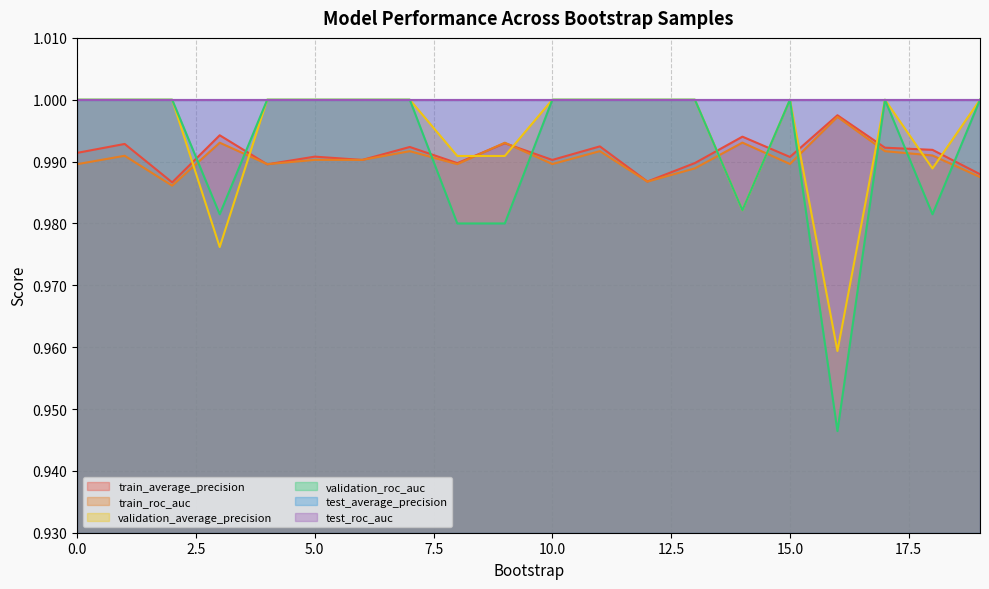

Which series has the widest spread of values?

validation_roc_auc